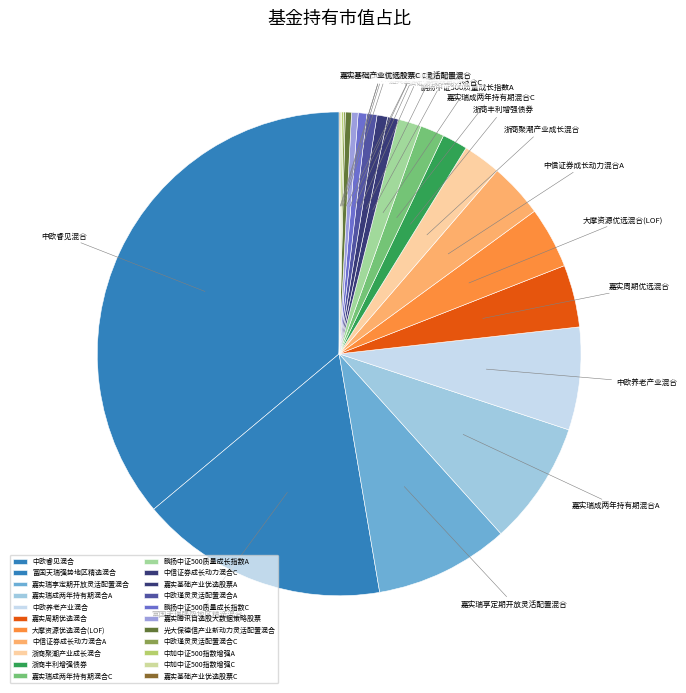

Is 浙商聚潮产业成长混合 the majority of the pie?

No